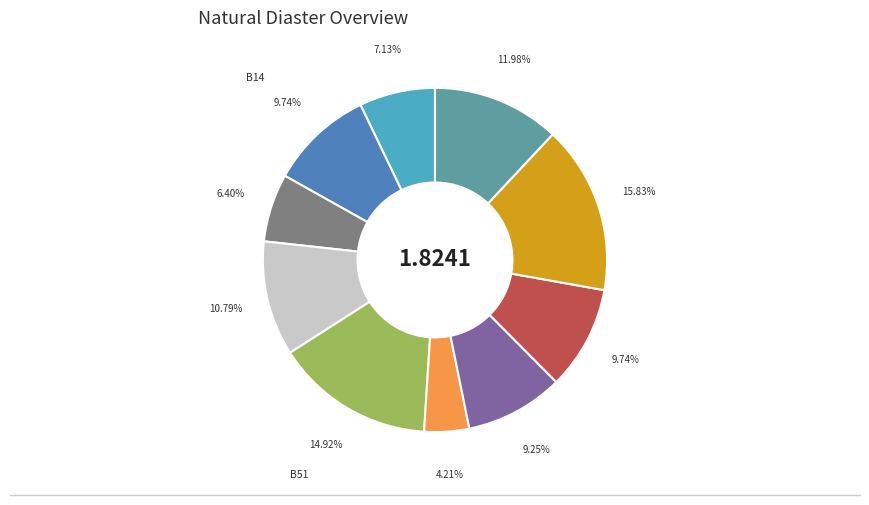

Count the number of slices in the pie.

10